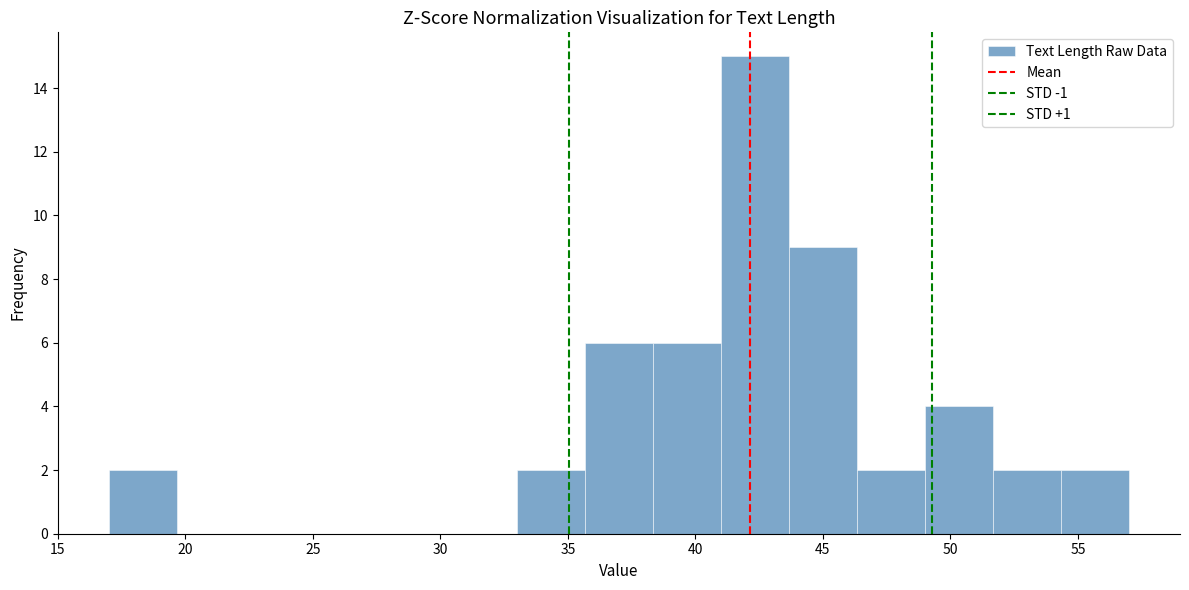

Reading left to right, transcribe this chart: for each bar, give the range it covers on the x-axis and its height. Neither the bar edges nor the heights are printed on the chart, so give them approximately, as read against the axes.

17.0 to 19.5: 2
19.5 to 22.5: 0
22.5 to 25.0: 0
25.0 to 27.5: 0
27.5 to 30.5: 0
30.5 to 33.0: 0
33.0 to 35.5: 2
35.5 to 38.5: 6
38.5 to 41.0: 6
41.0 to 43.5: 15
43.5 to 46.5: 9
46.5 to 49.0: 2
49.0 to 51.5: 4
51.5 to 54.5: 2
54.5 to 57.0: 2